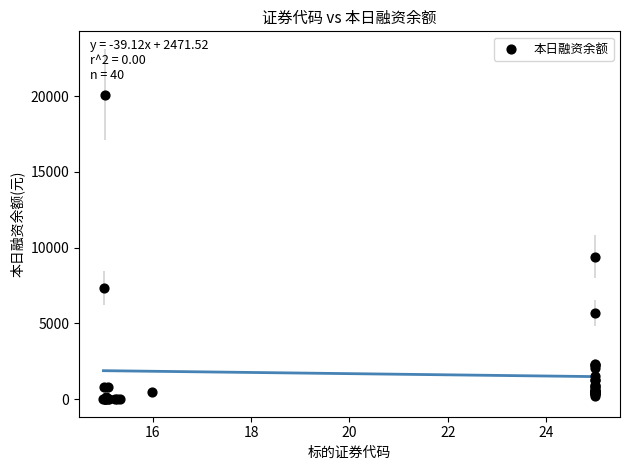

What Y value in the scatter plot is closest to 10056?

9419.3